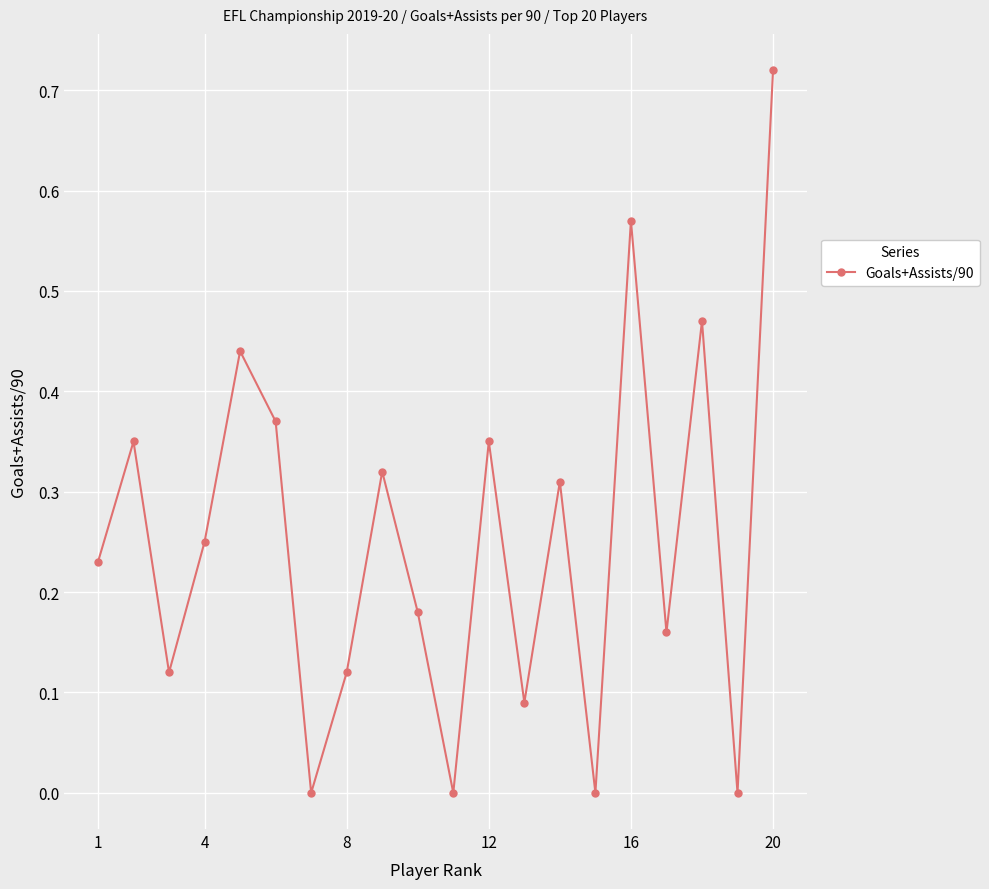

How many points are lower than both their immediate neighbors (excluding endpoints)?

7